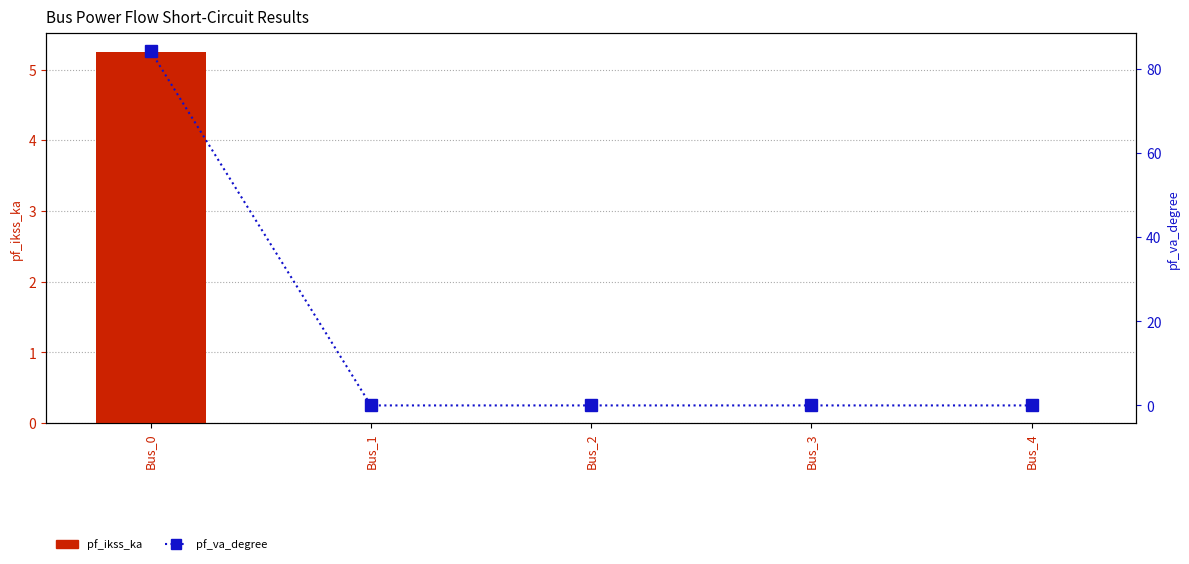

Count the number of data series in this chart.

2